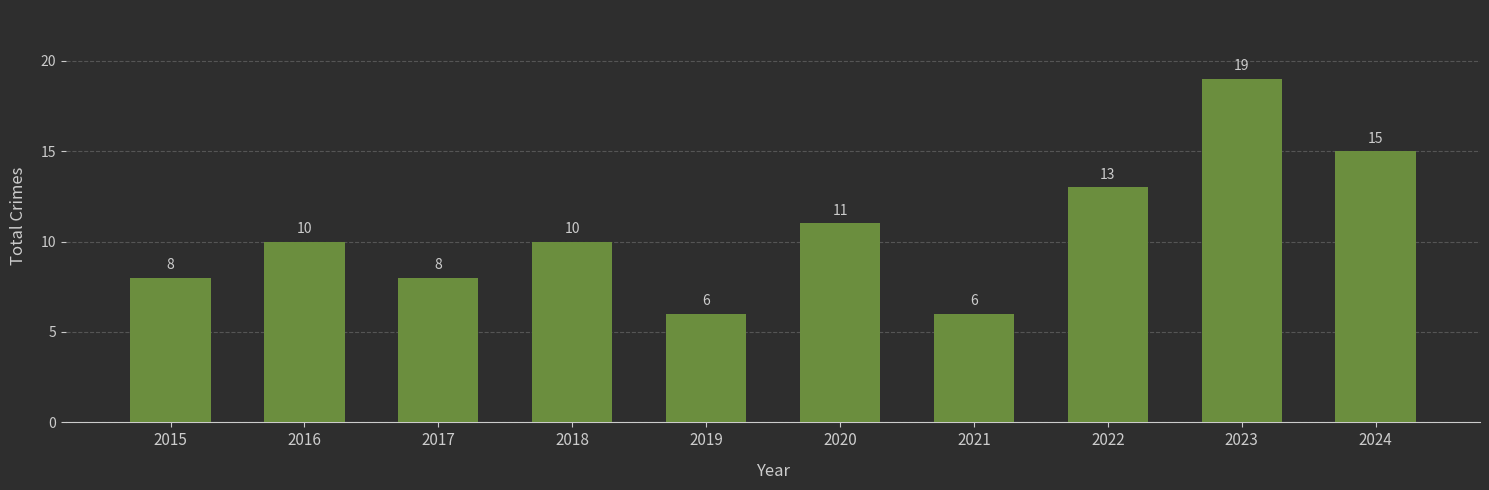

What is the difference between the maximum and minimum values?

13